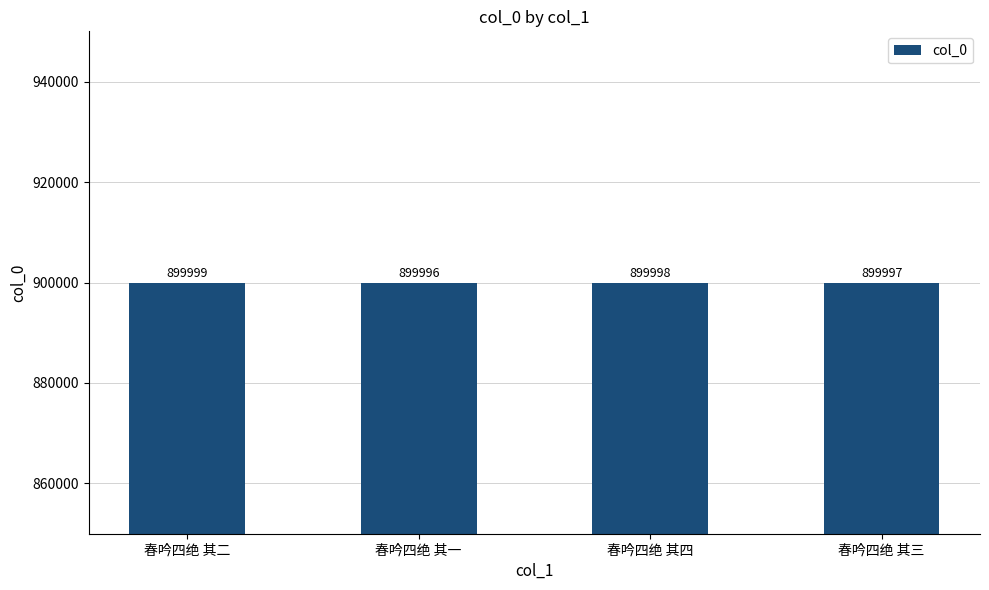

What is the difference between the values at 春吟四绝 其一 and 春吟四绝 其三?

1